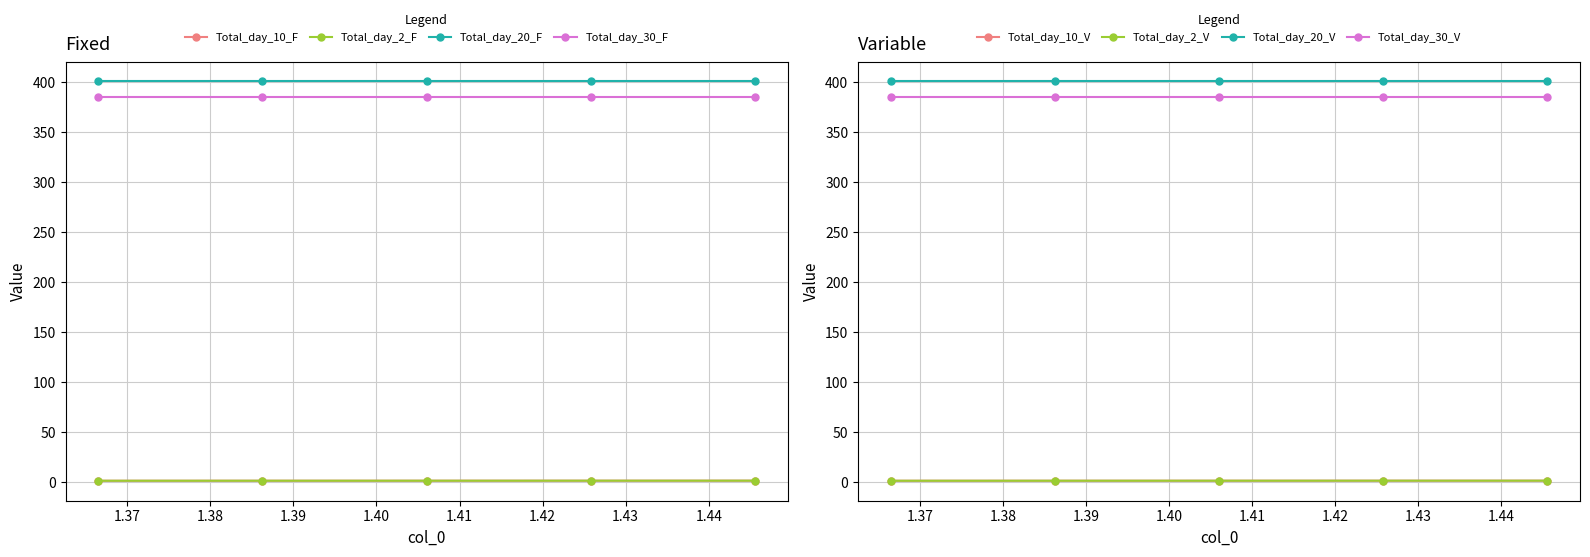

True or false: Total_day_2_F and Total_day_20_F intersect in this chart.

False